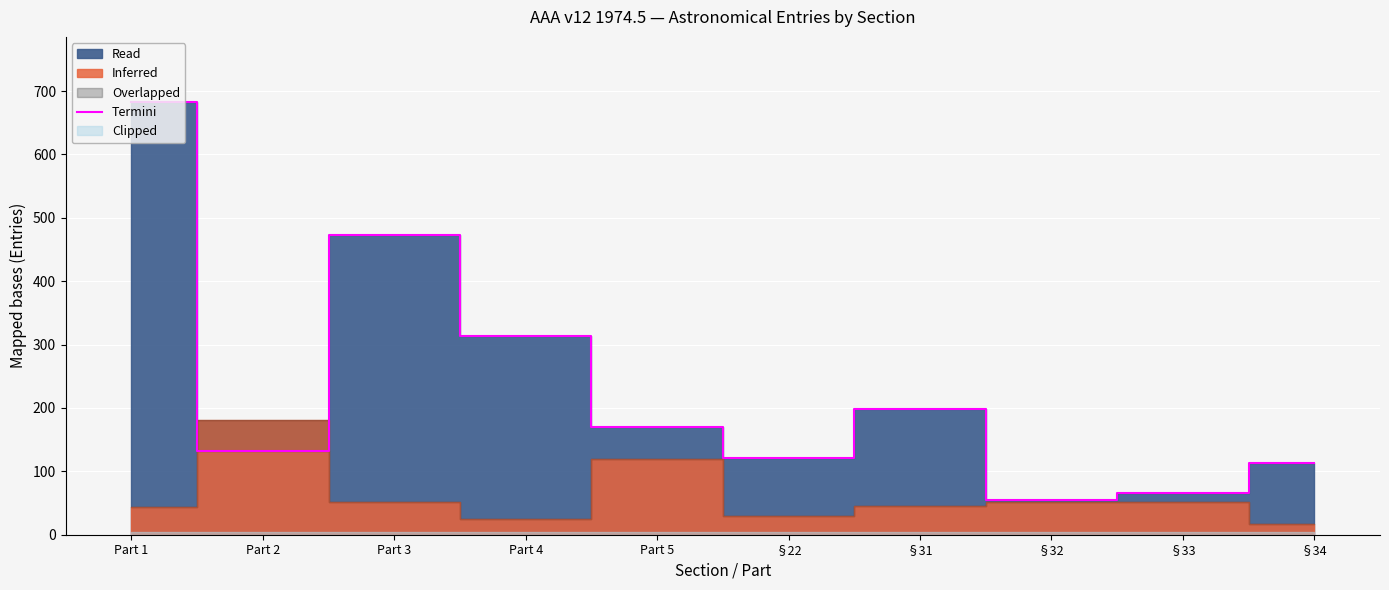

What is the maximum value shown in the chart?

683